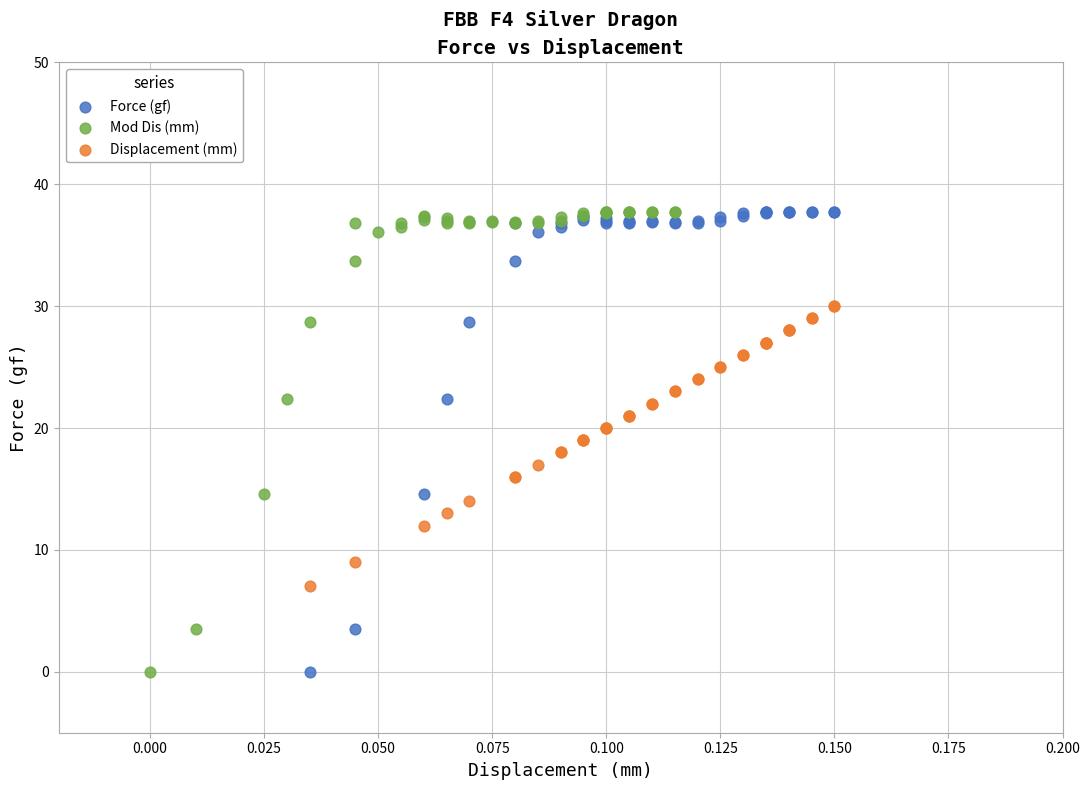

What are all the series names shown in the legend?

Force (gf), Mod Dis (mm), Displacement (mm)